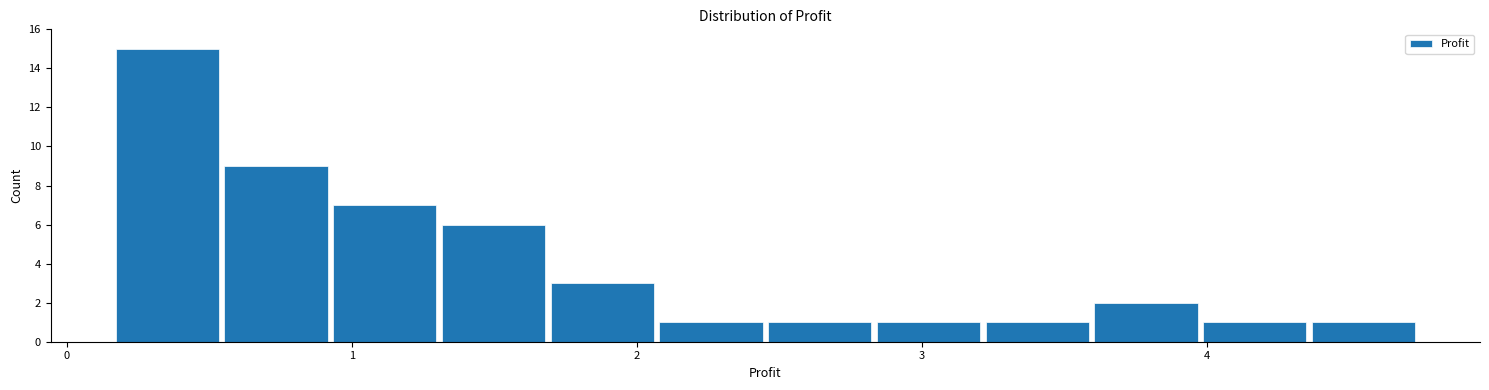

Read against the x-axis, roughly where is the centre of the tallest bar?

0.4